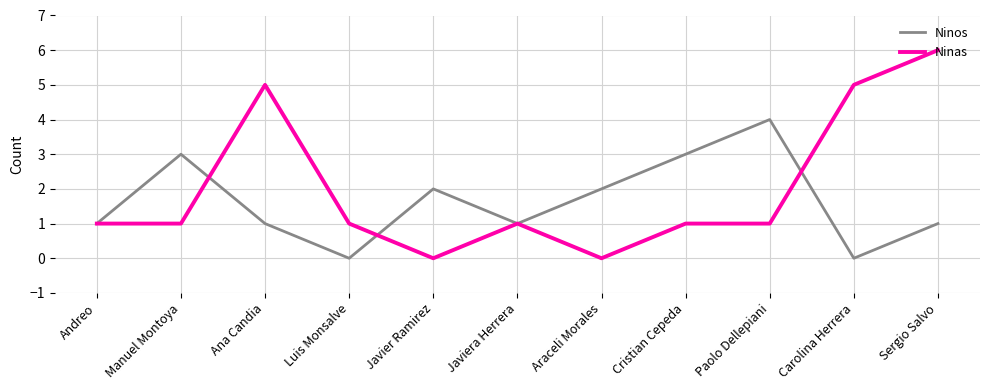

True or false: Ninas and Ninos intersect in this chart.

True